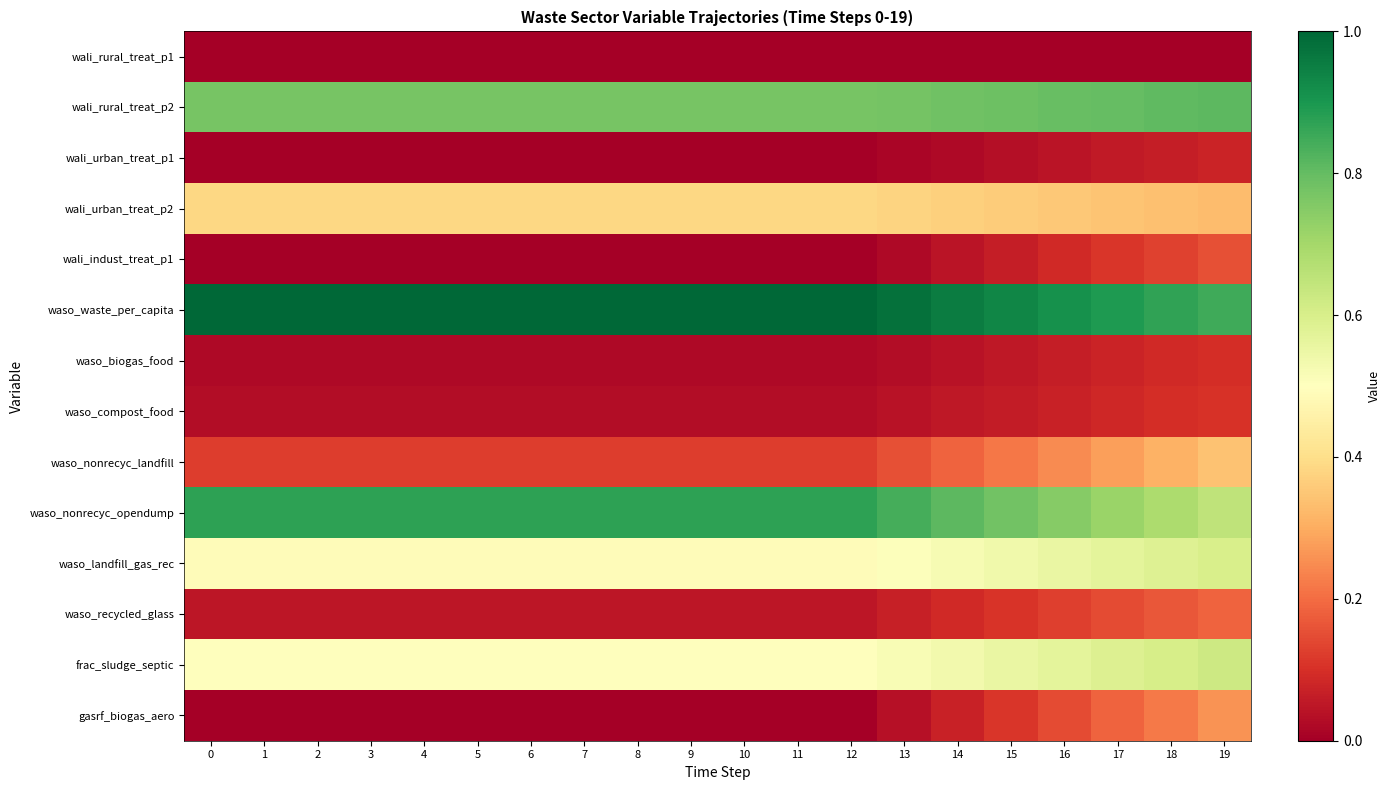

What is the greatest value displayed?

1.0